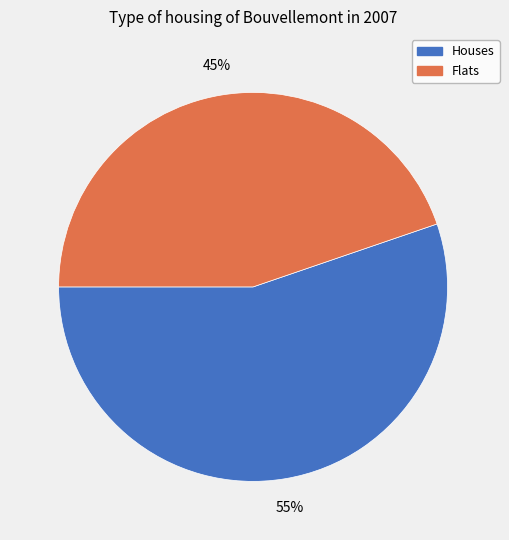

How many segments does this pie chart have?

2